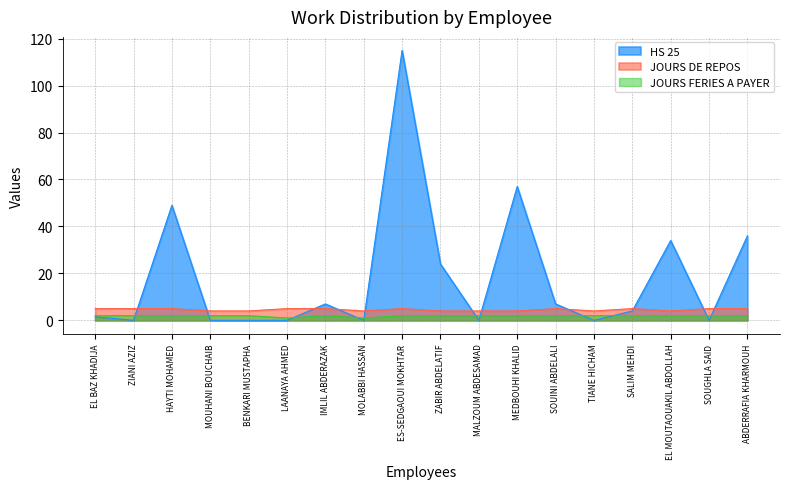

Which label corresponds to the largest value in the chart?

ES-SEDGAOUI MOKHTAR